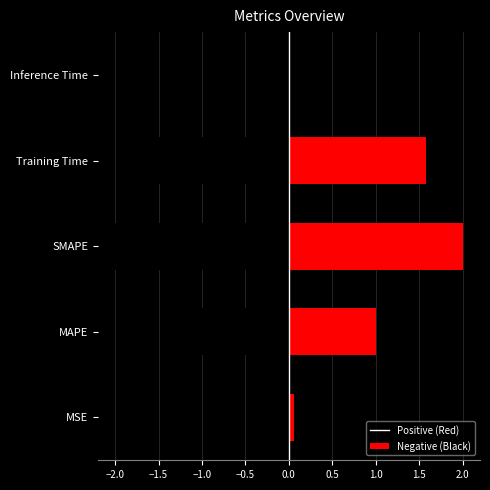

The value at MAPE is 1.0. True or false?

True